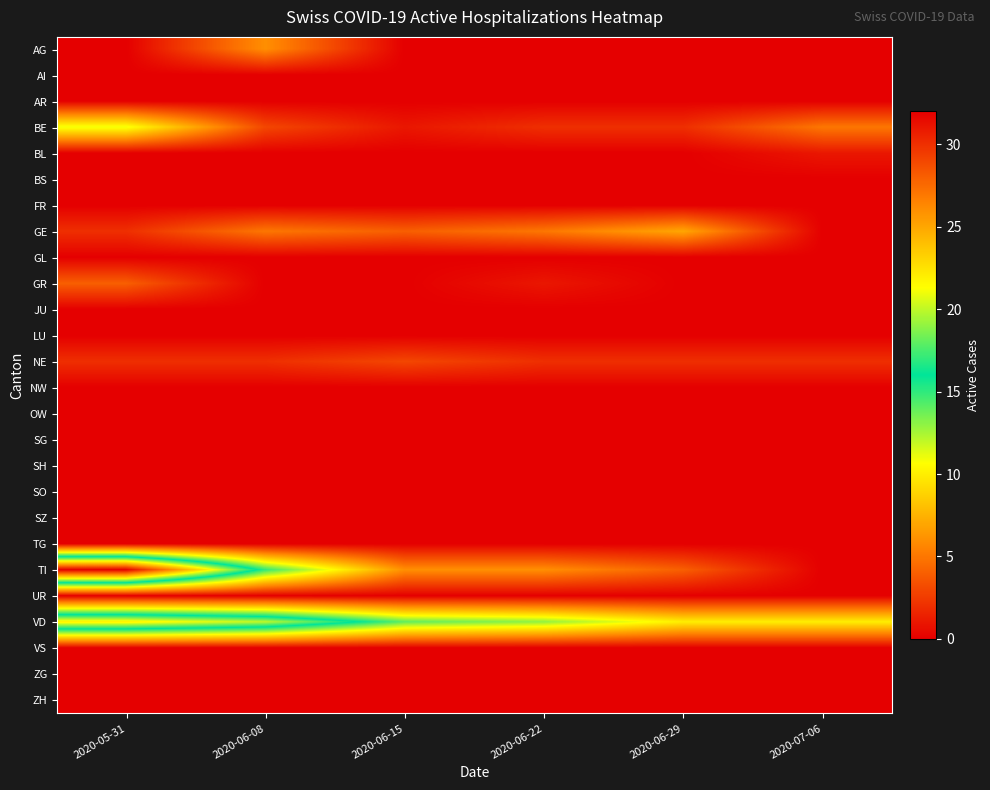

Which label corresponds to the smallest value in the chart?

2020-05-31